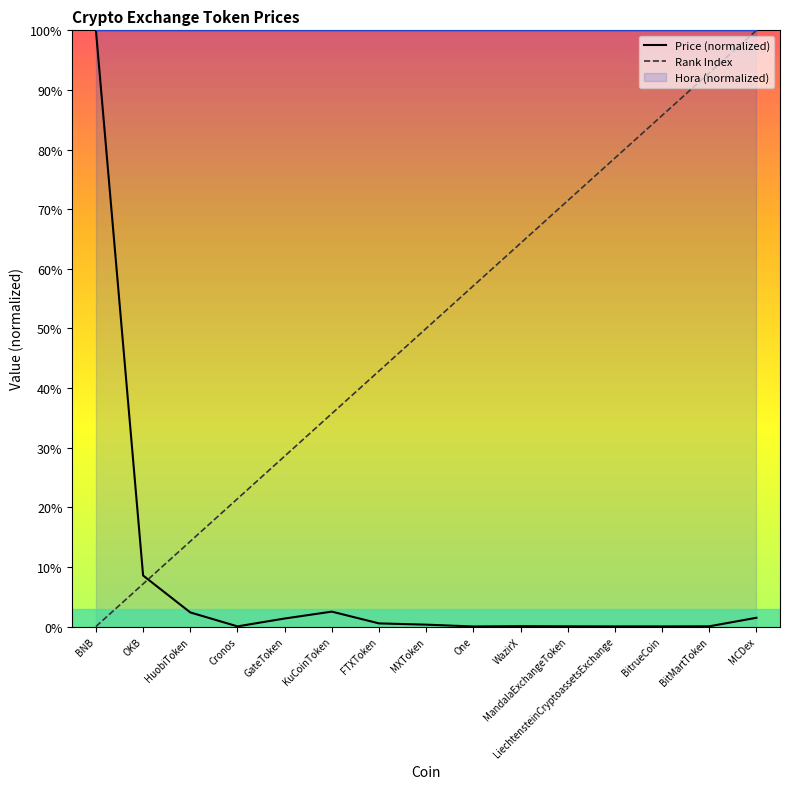

Is the value of Price (normalized) at FTXToken greater than the value of Rank Index at Cronos?

No